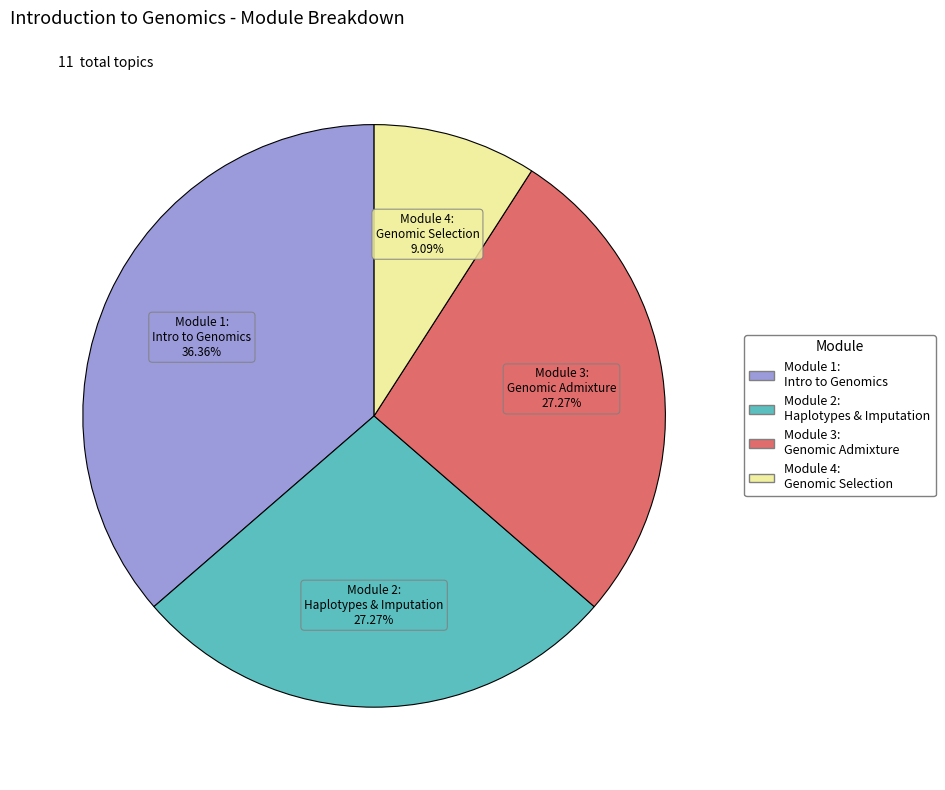

Is there a majority slice in this chart?

No